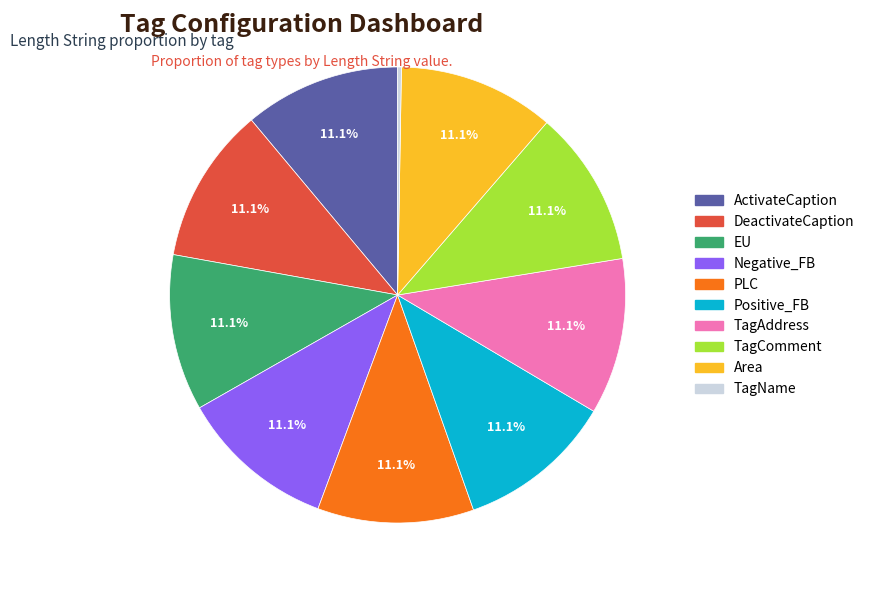

Does DeactivateCaption account for over 50% of the chart?

No